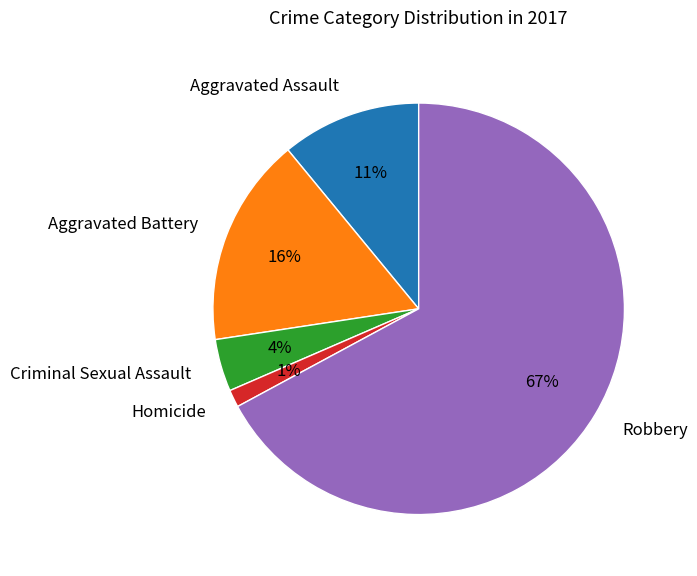

Which slice is the largest?

Robbery